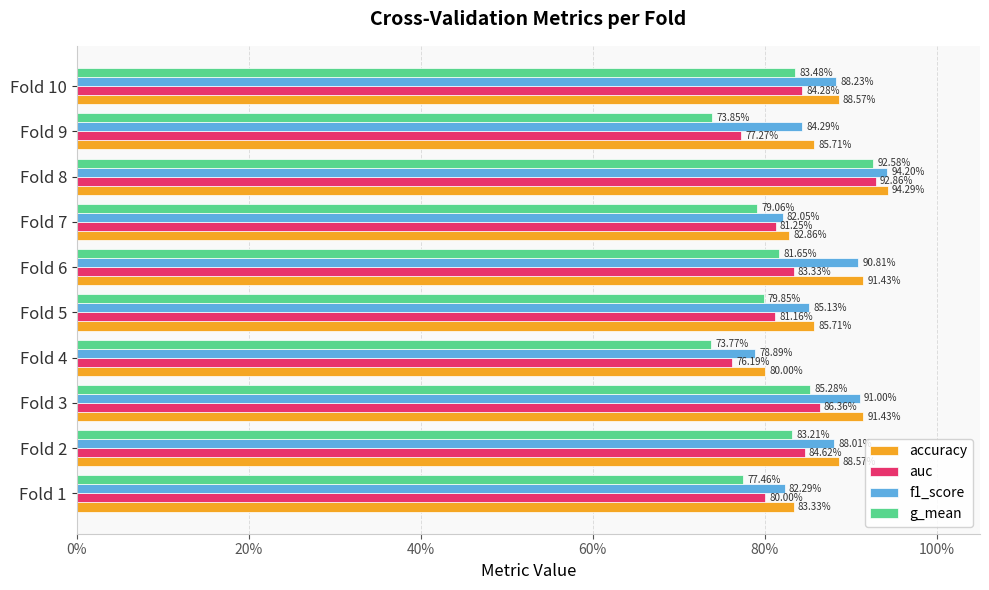

What are all the series names shown in the legend?

accuracy, auc, f1_score, g_mean